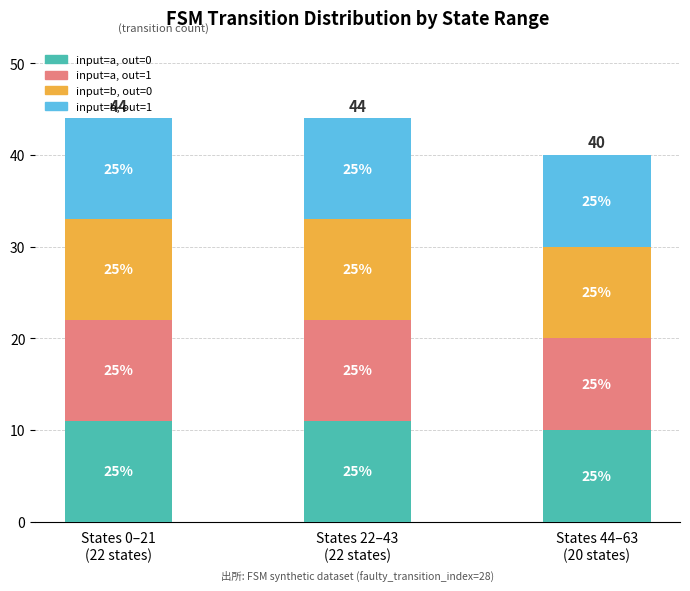

What are all the series names shown in the legend?

input=a, out=0, input=a, out=1, input=b, out=0, input=b, out=1